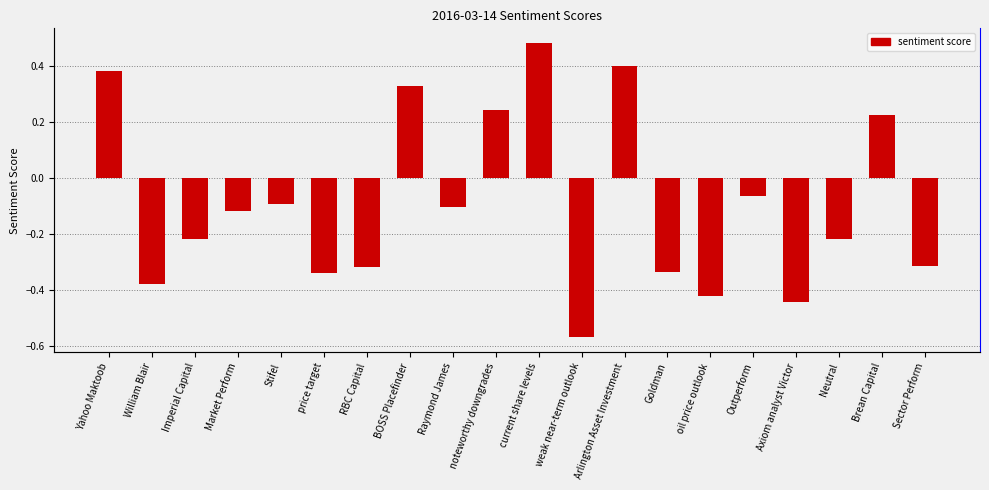

What is the difference between the maximum and minimum values?

1.0